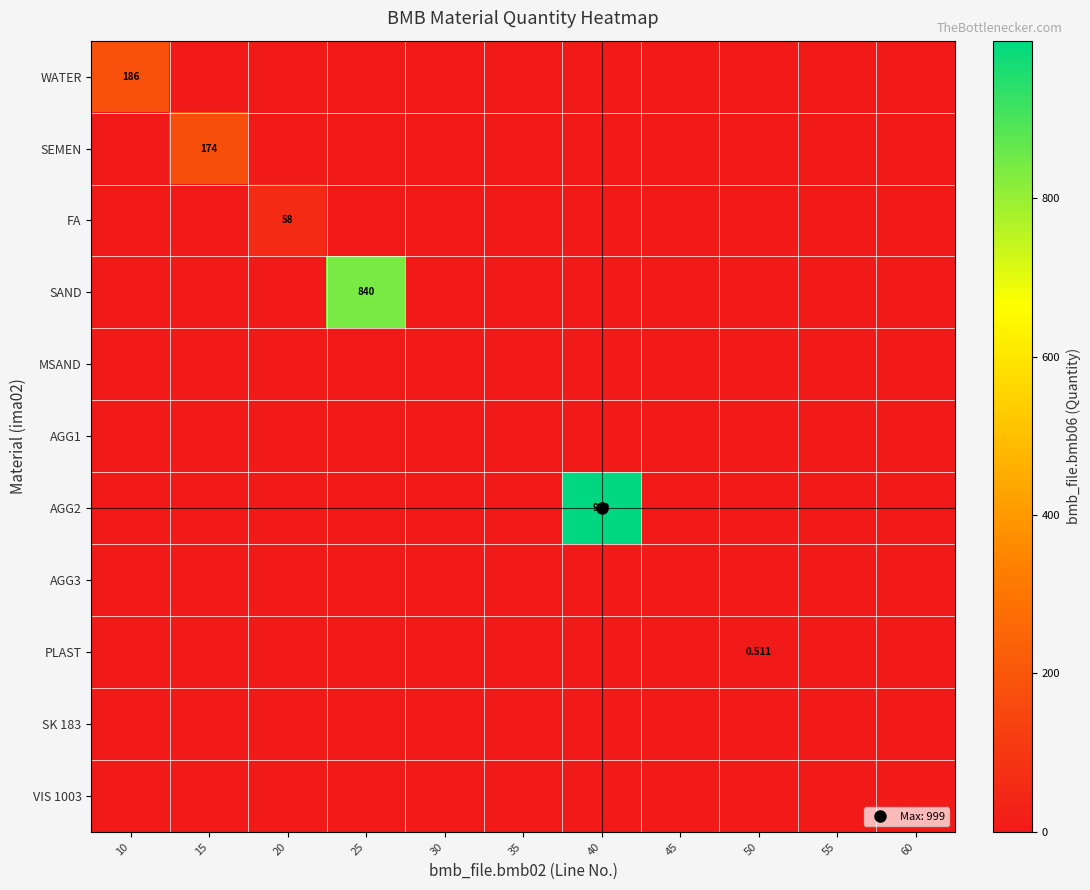

What is the difference between the highest and lowest values at 50?

0.5